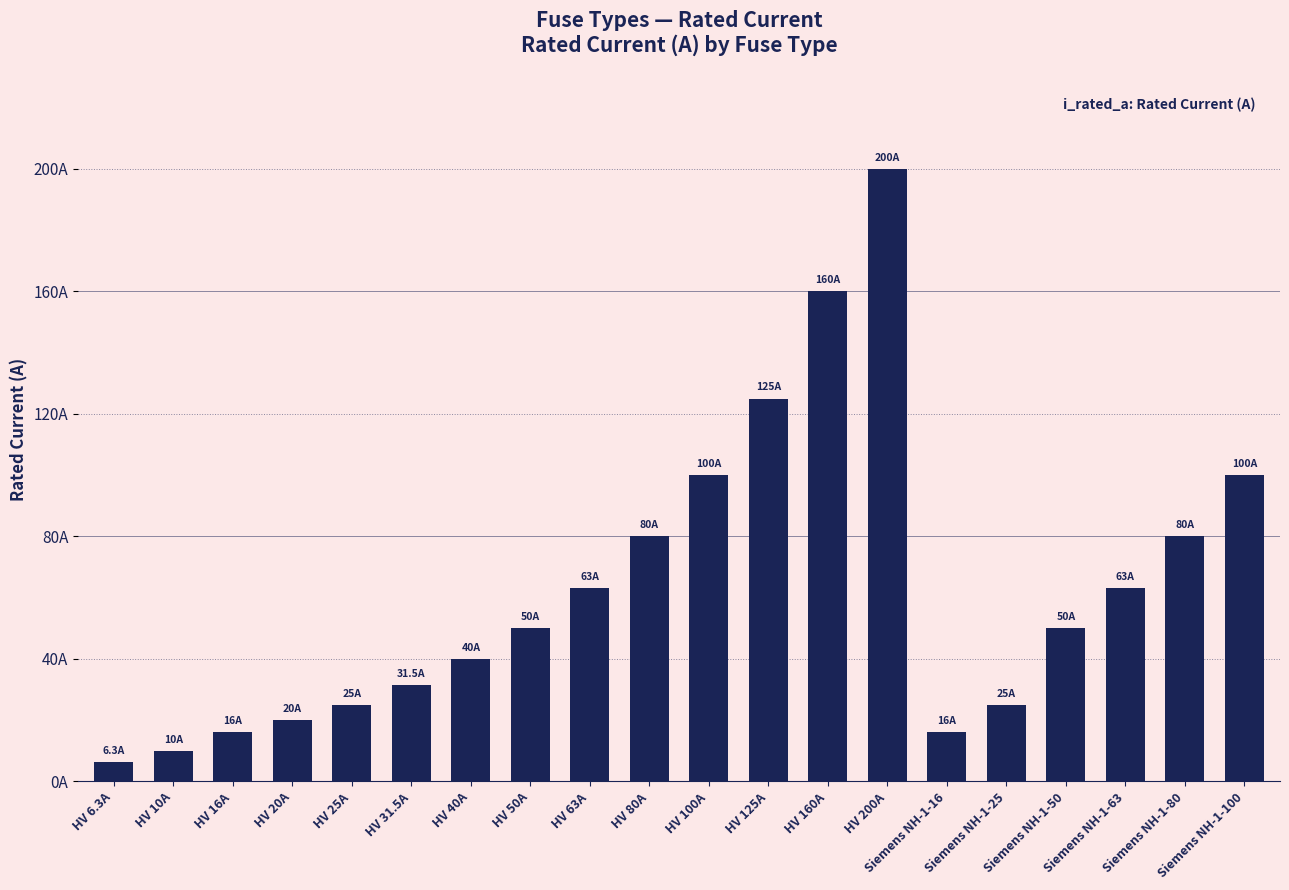

Are the bars horizontal?

No